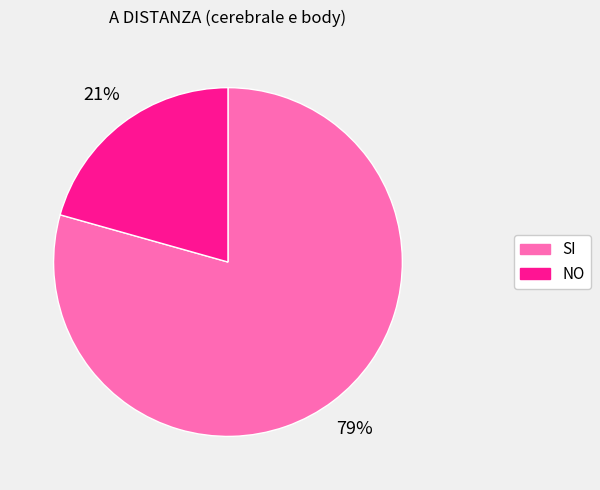

Rank the categories by value from lowest to highest.

NO, SI